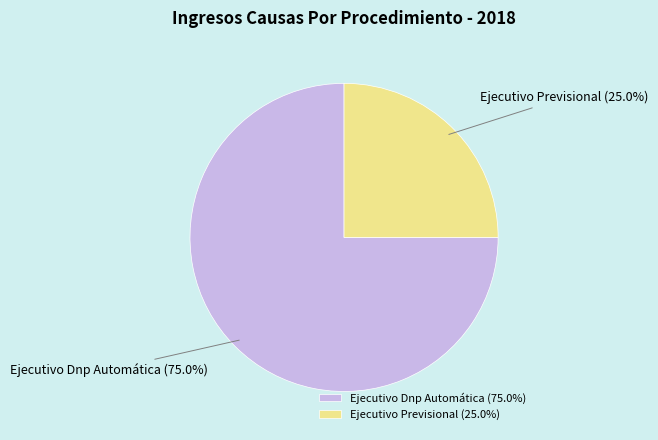

To the nearest percent, what is the difference between the Ejecutivo Dnp Automática and Ejecutivo Previsional slice percentages?

50%